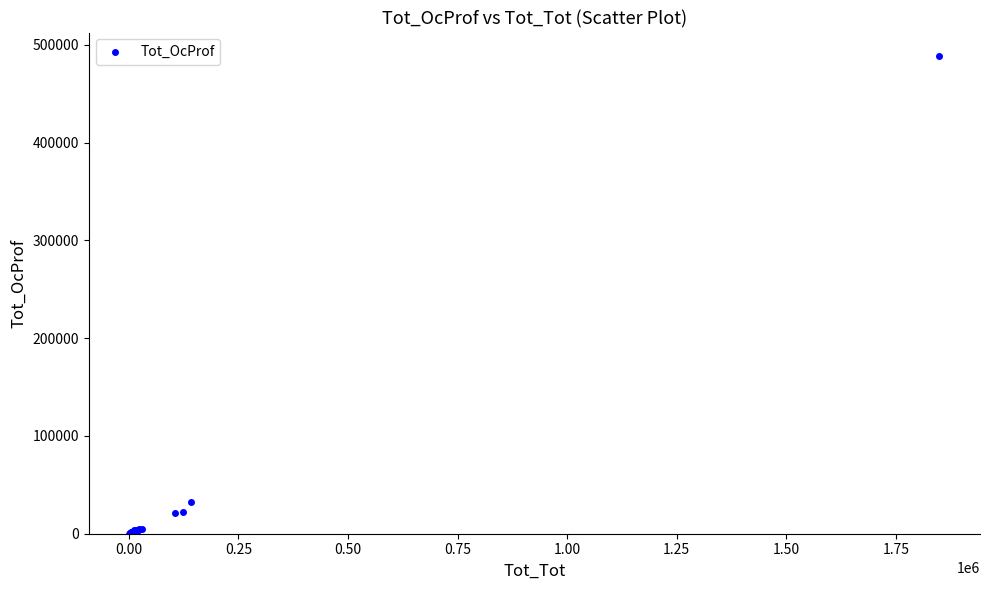

What Y value in the scatter plot is closest to 244156?

31986